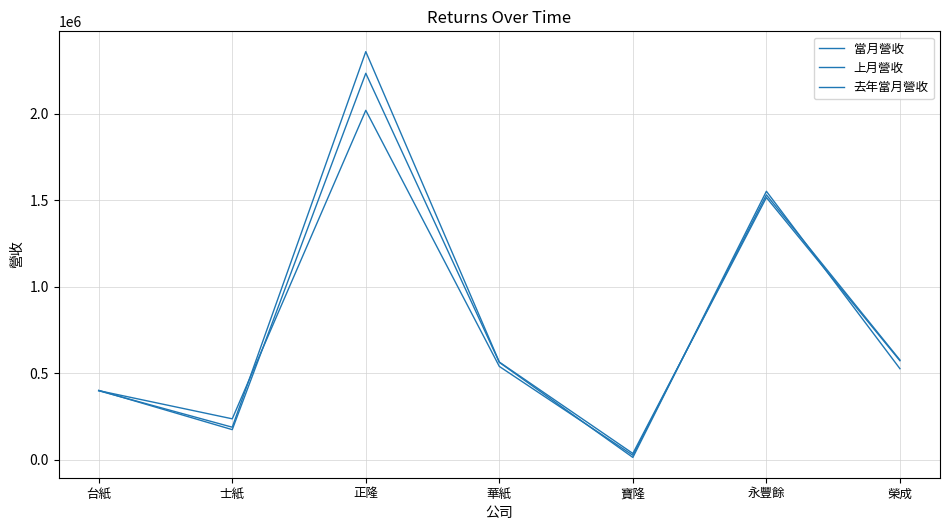

What is the label of the 7th point from the right?

台紙